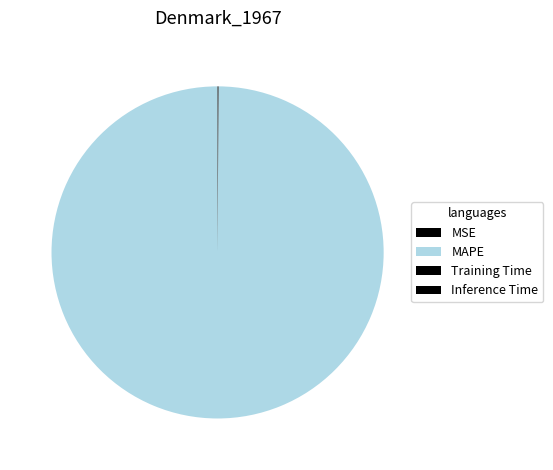

The MSE slice represents 0% of the pie. True or false?

True